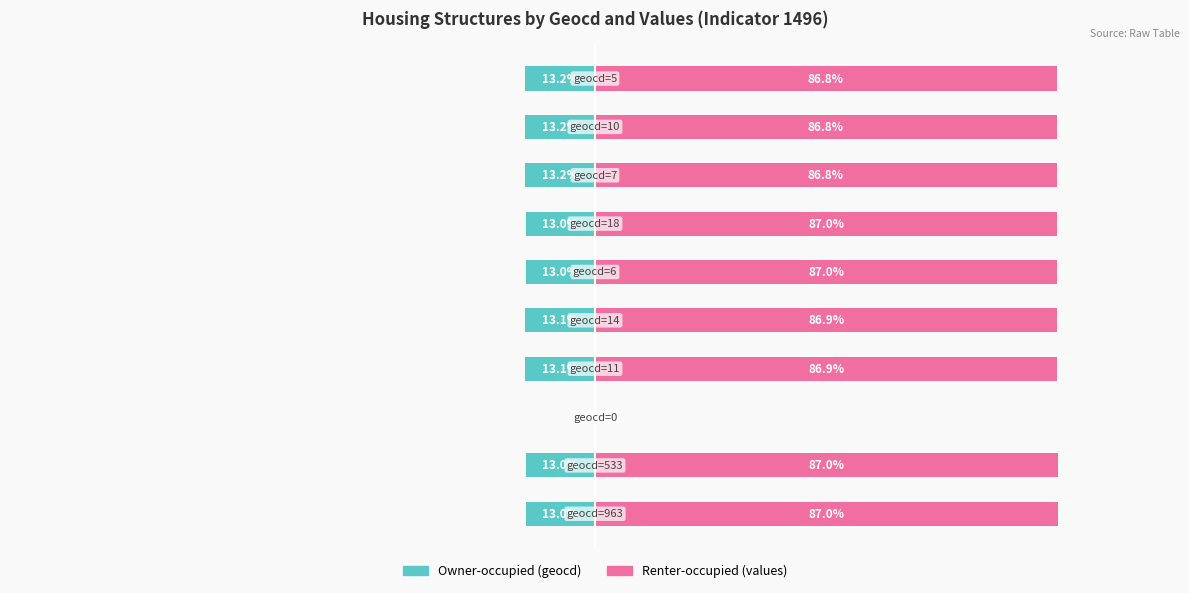

How many values in Owner-occupied are below zero?

9